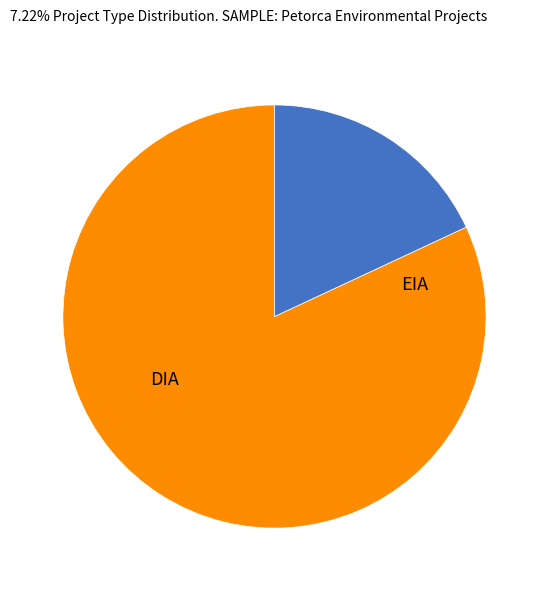

Is it true that EIA is 18% of the pie?

True